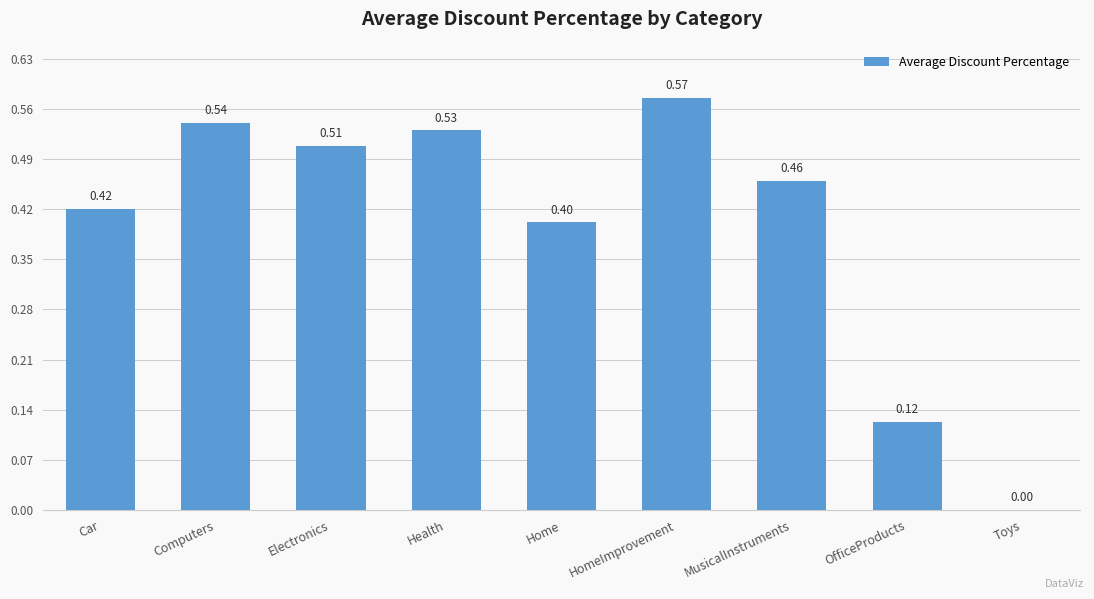

The value at Computers is 0.8. True or false?

False